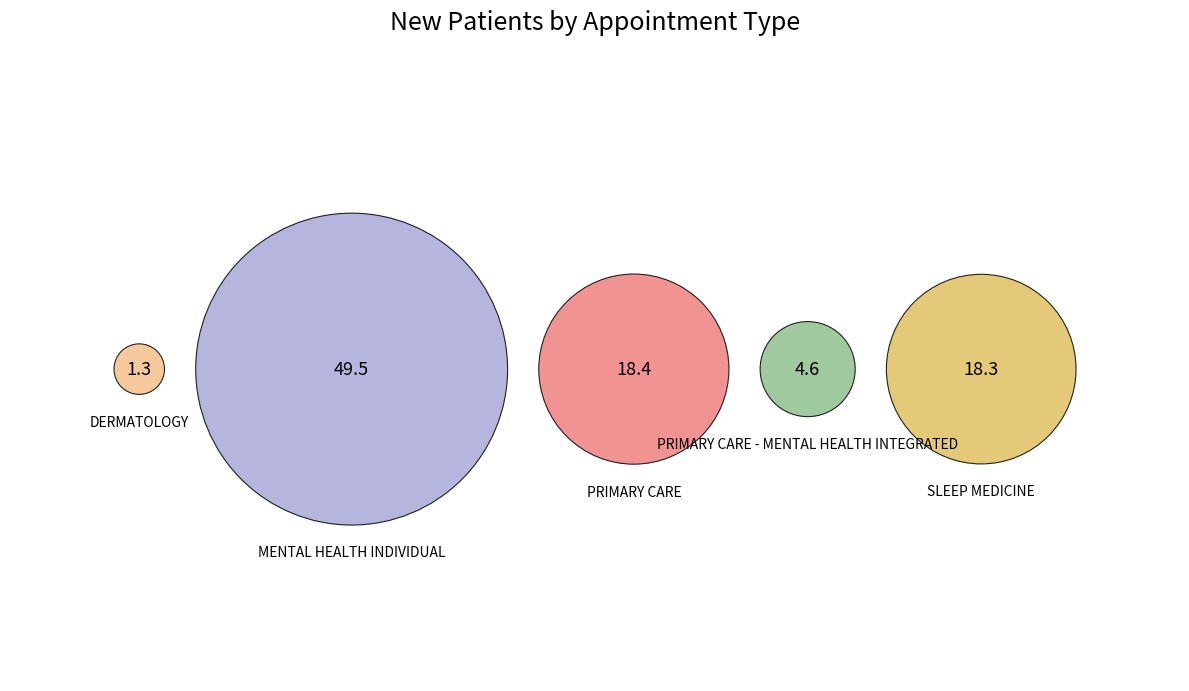

Does MENTAL HEALTH INDIVIDUAL represent more than half of the total?

Yes